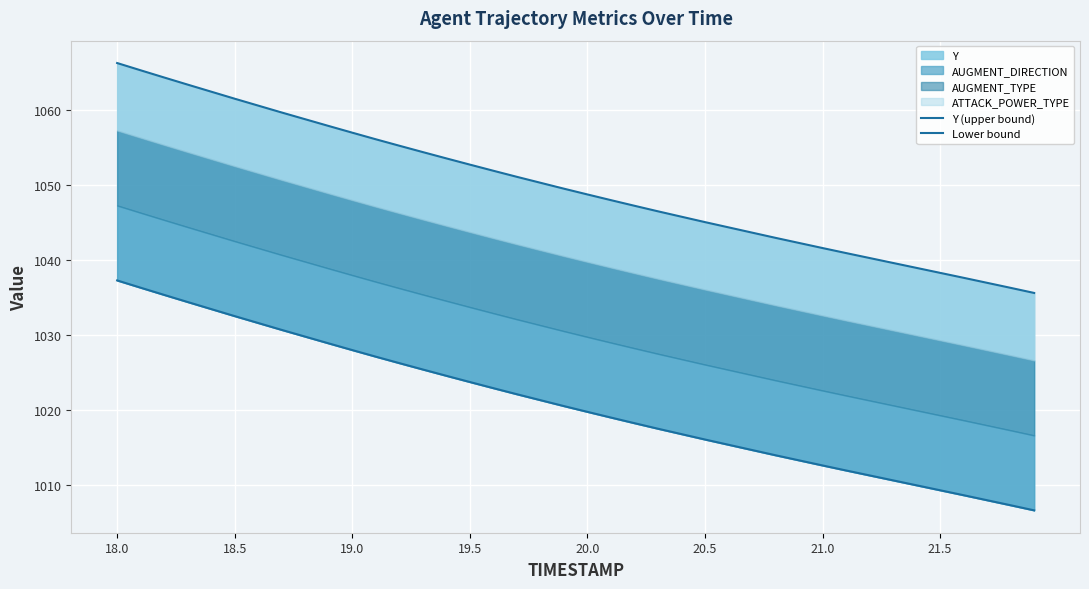

What is the label of the 40th point from the right?

18.0